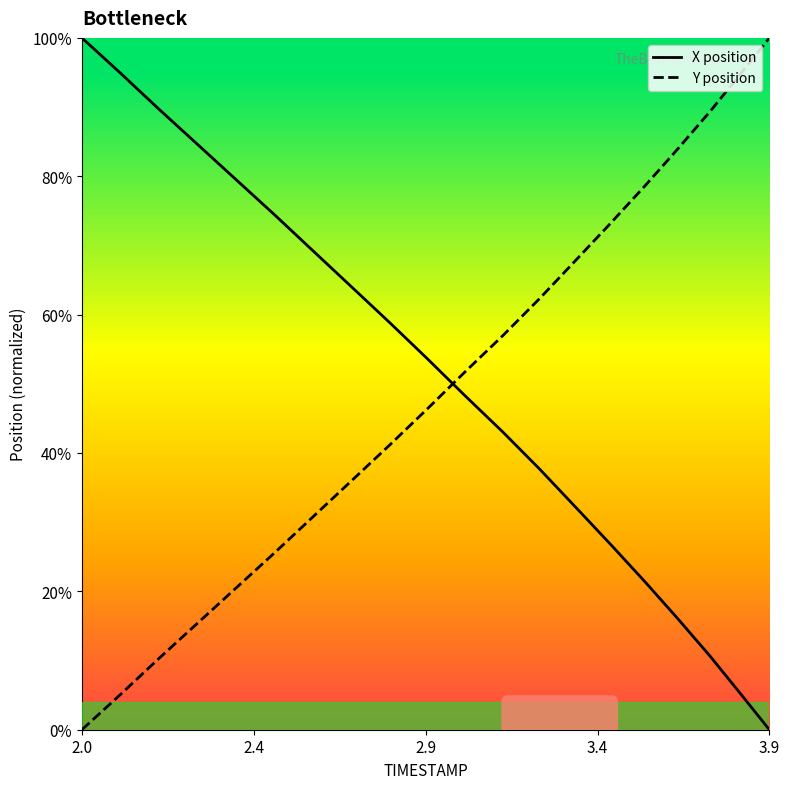

What is the average value of the X position series?

0.5